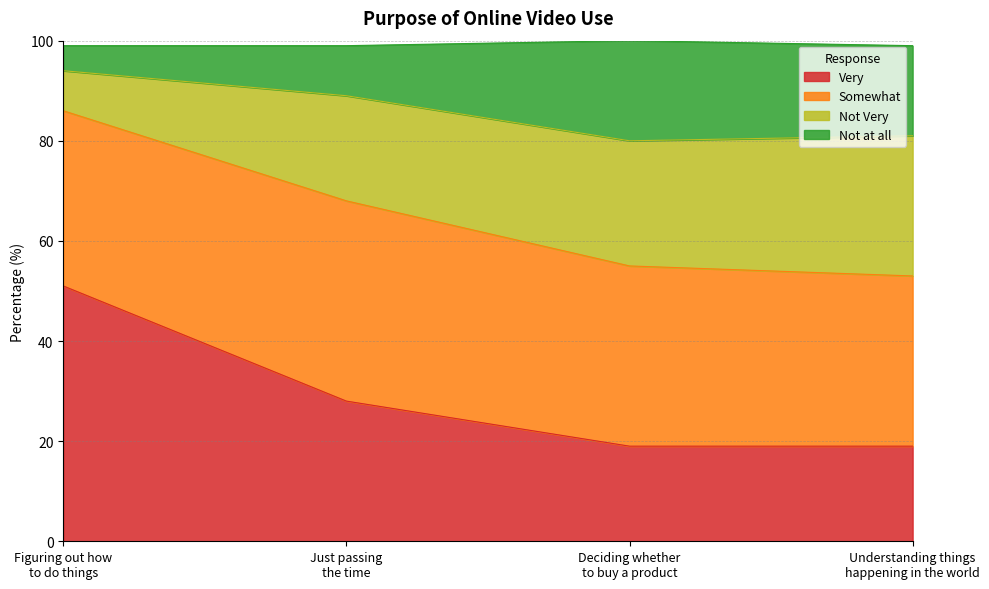

How many lines are shown in the chart?

4